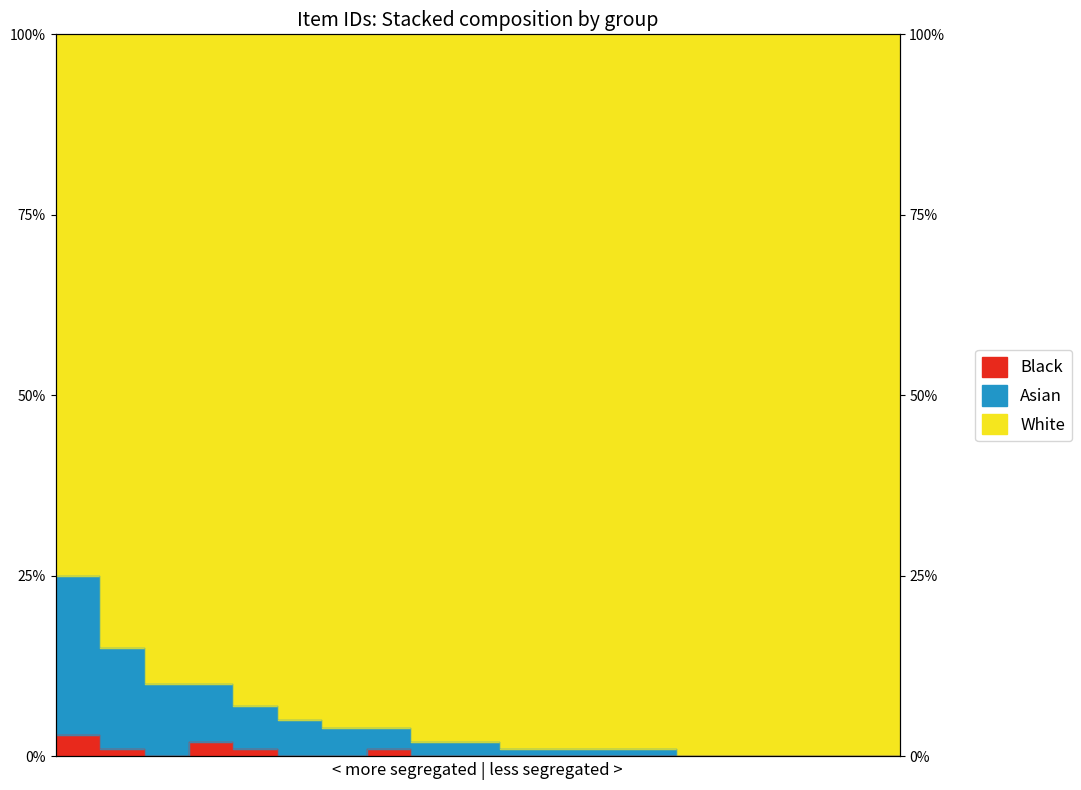

True or false: Asian and Black cross at least once.

False